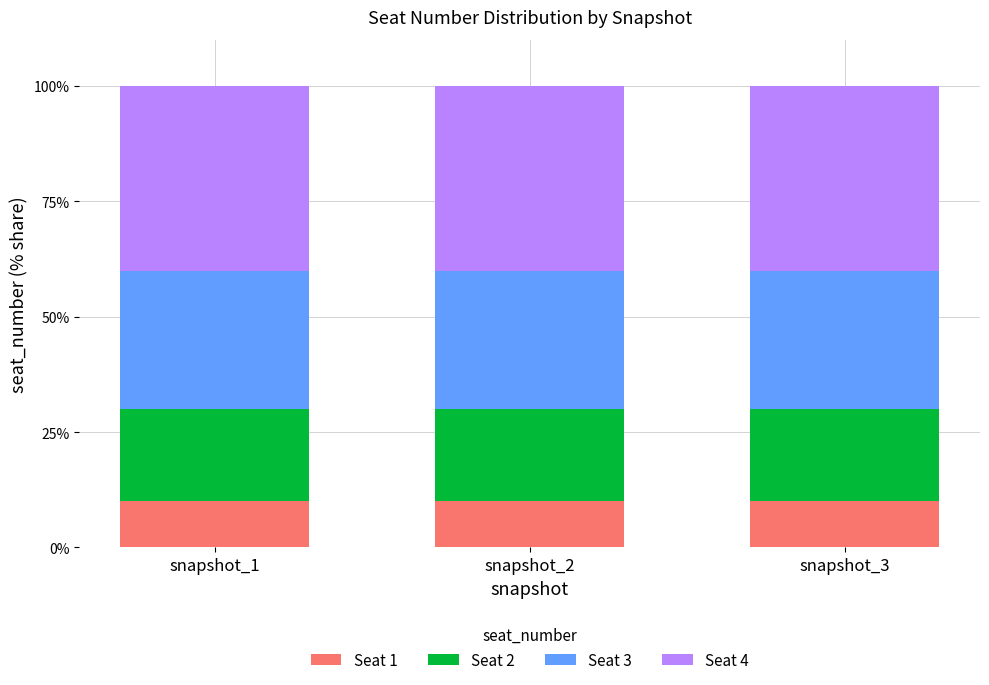

Does the chart contain stacked bars?

Yes